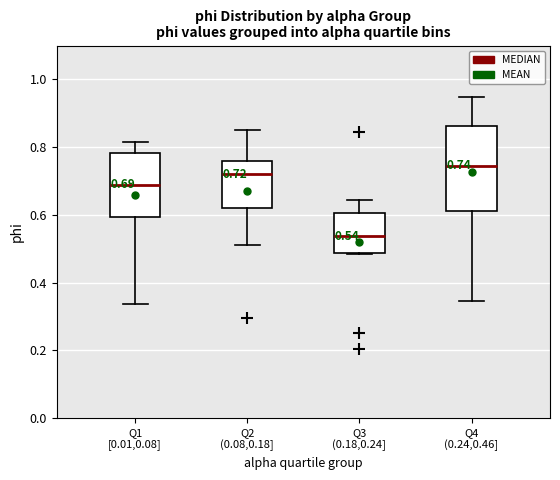

Which box's median line is the highest?

Q4 (0.24,0.46]